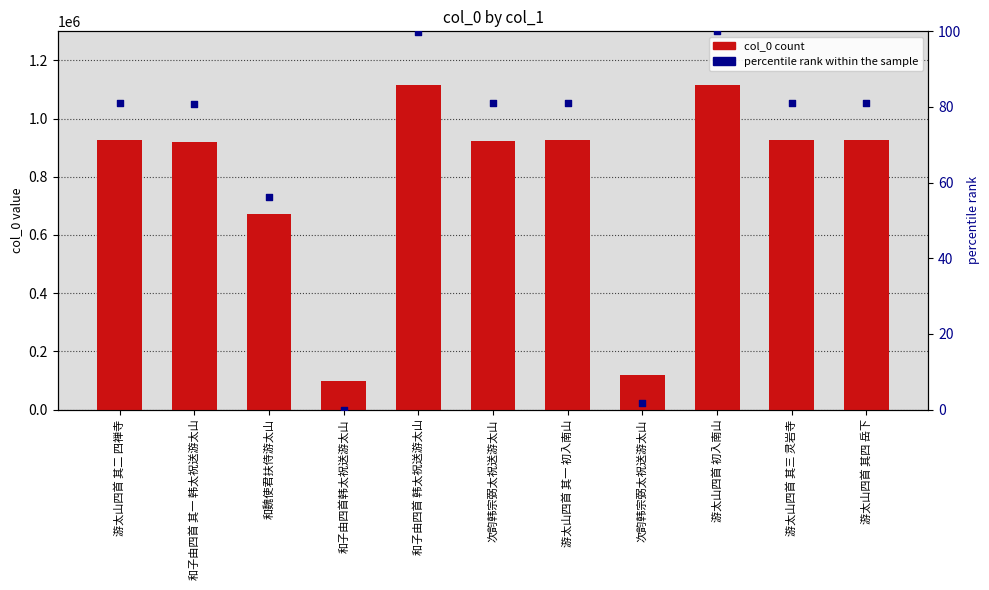

At how many categories does at least one series exceed 429710?

9